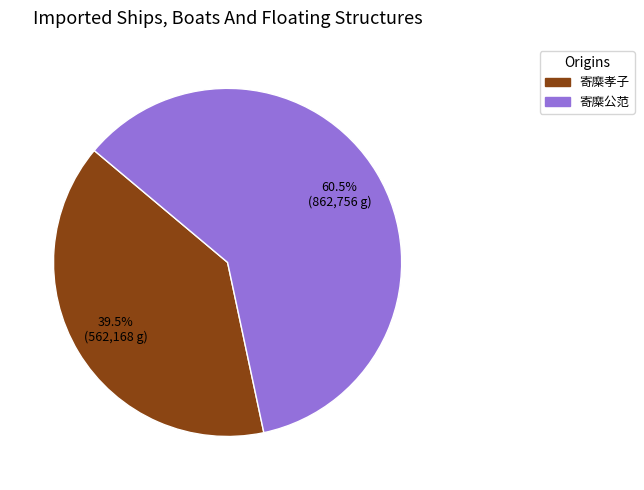

Is it true that 寄糜公范 is 47% of the pie?

False